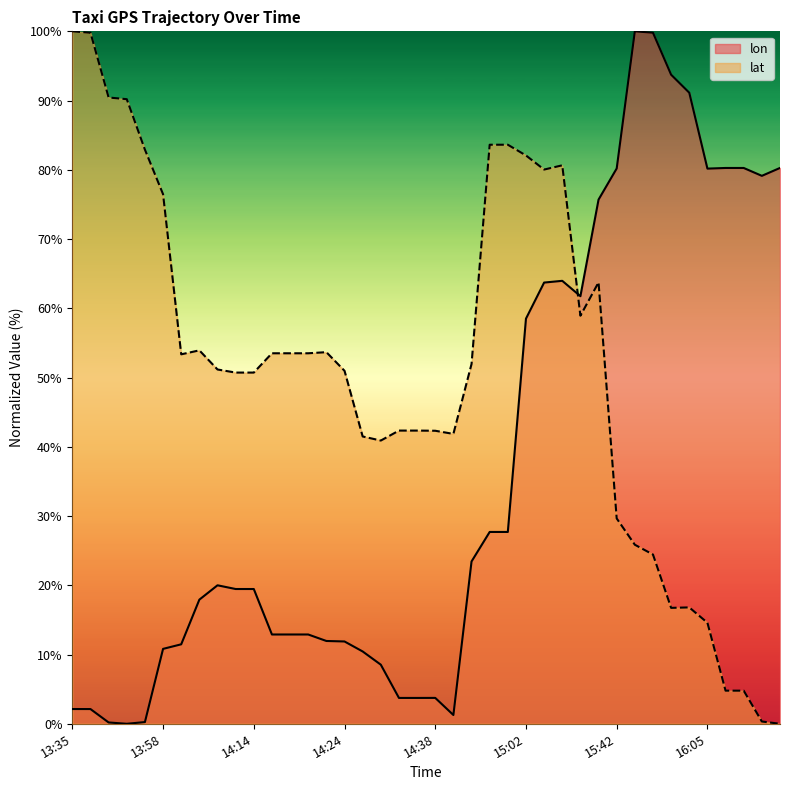

What is the difference between the maximum and minimum values in the lon series?

100.0